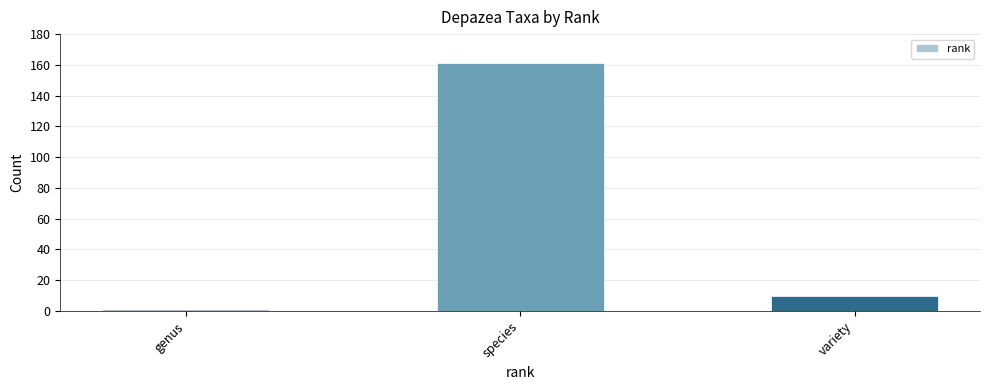

What is the minimum value shown in the chart?

1